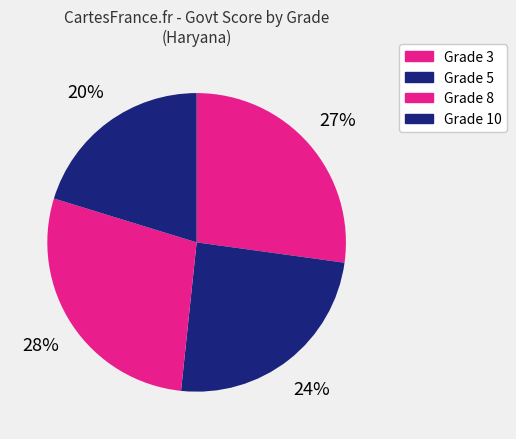

What portion of the pie excludes Grade 8?

71.9%